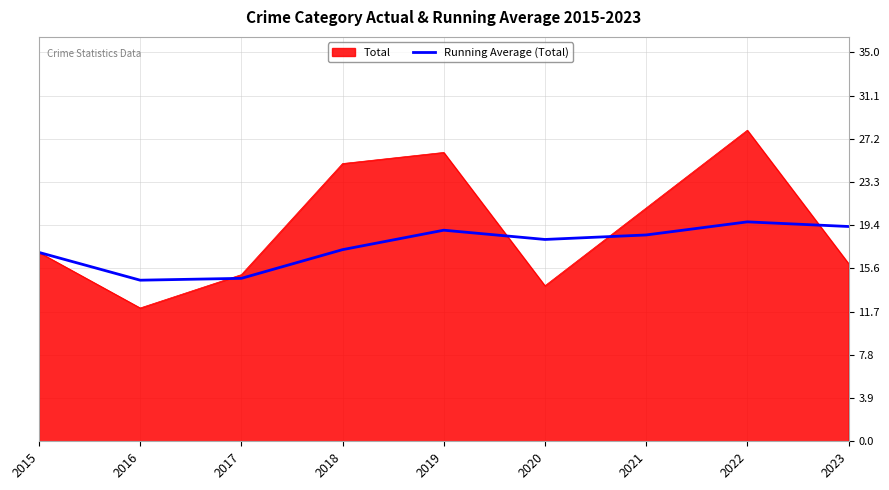

True or false: Total has a value of 21.0 at 2021.

True